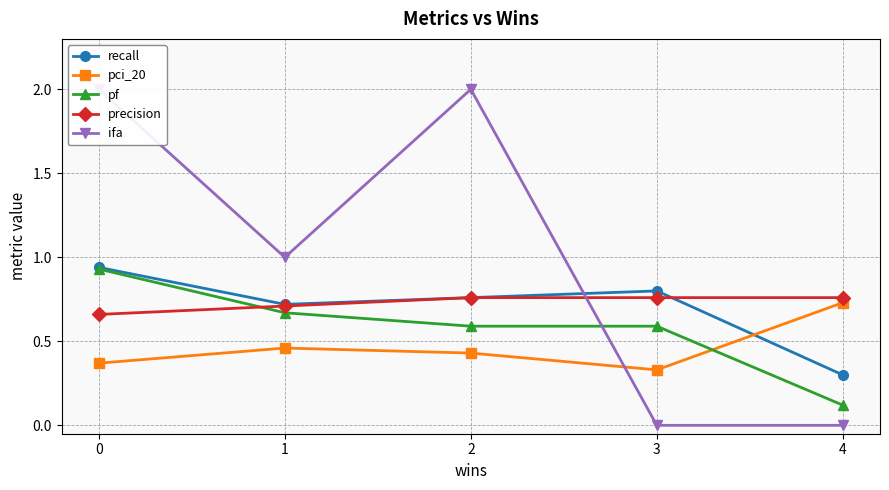

Between which two adjacent categories do pf and precision first intersect?

0 and 1